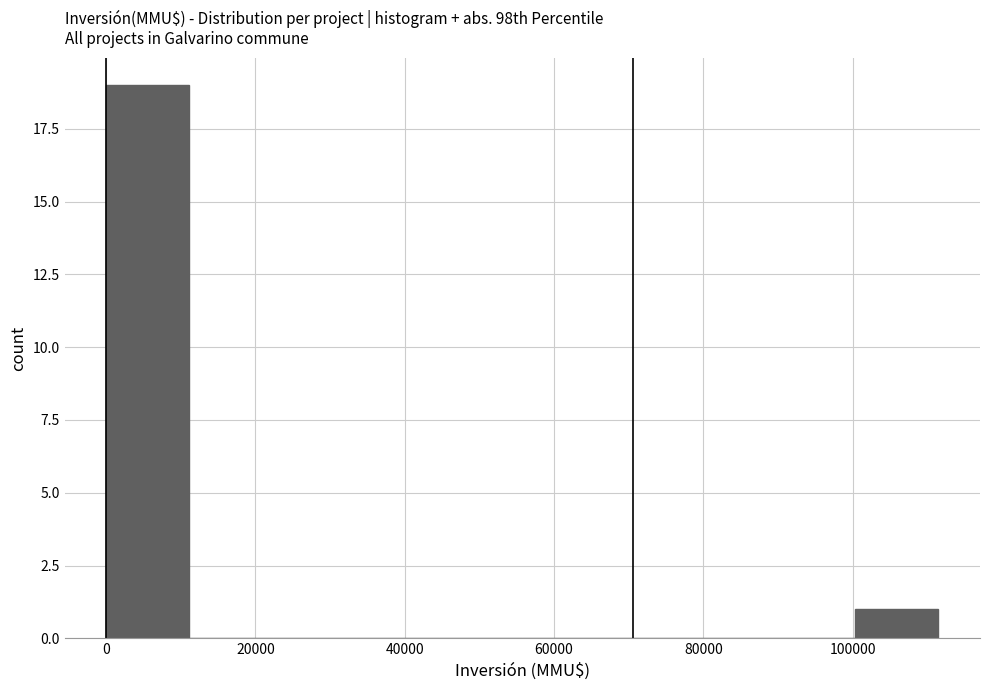

How tall is the bar that spans 100000 to 112000 on the x-axis? Neither the bar edges nor the heights are printed on the chart, so give them approximately, as read against the axes.

1